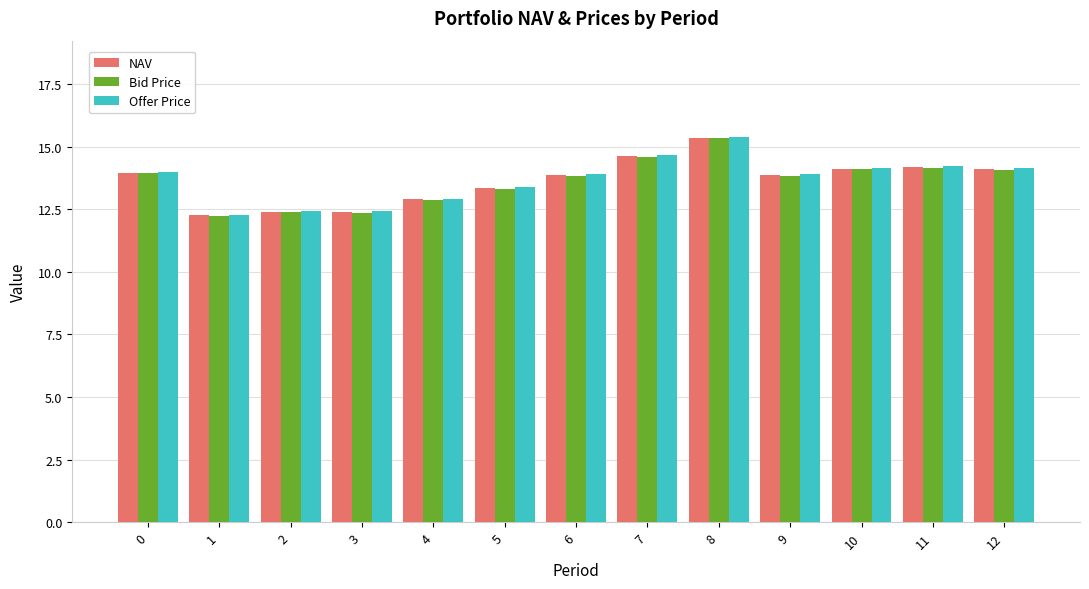

Does the chart contain stacked bars?

No